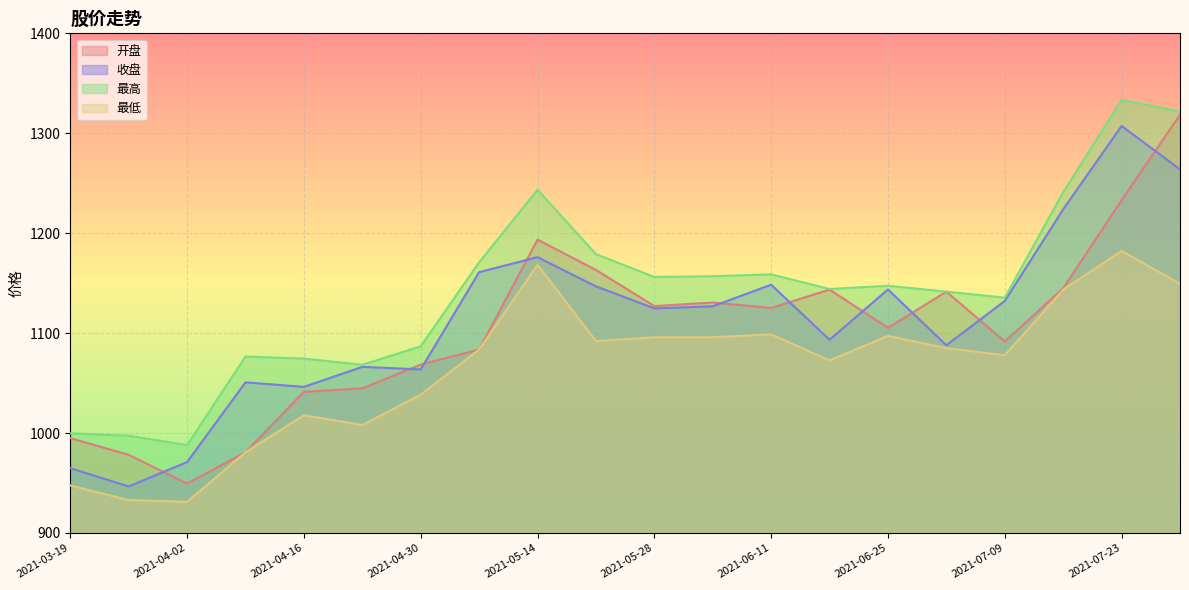

True or false: 开盘 and 收盘 intersect in this chart.

True